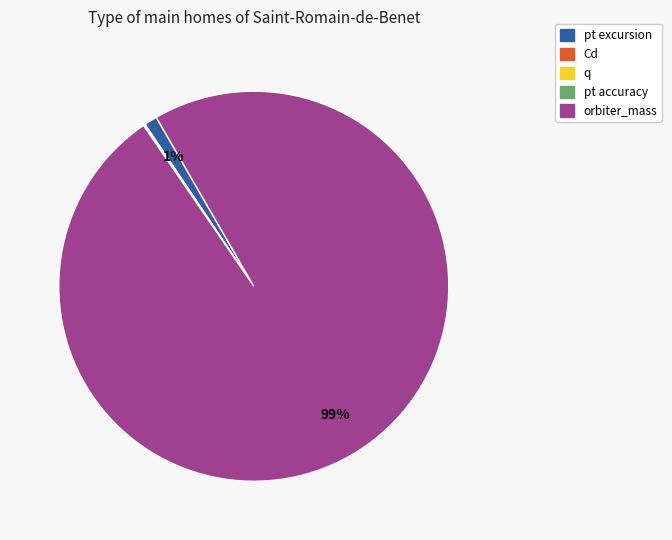

Is it true that pt excursion is 1% of the pie?

True